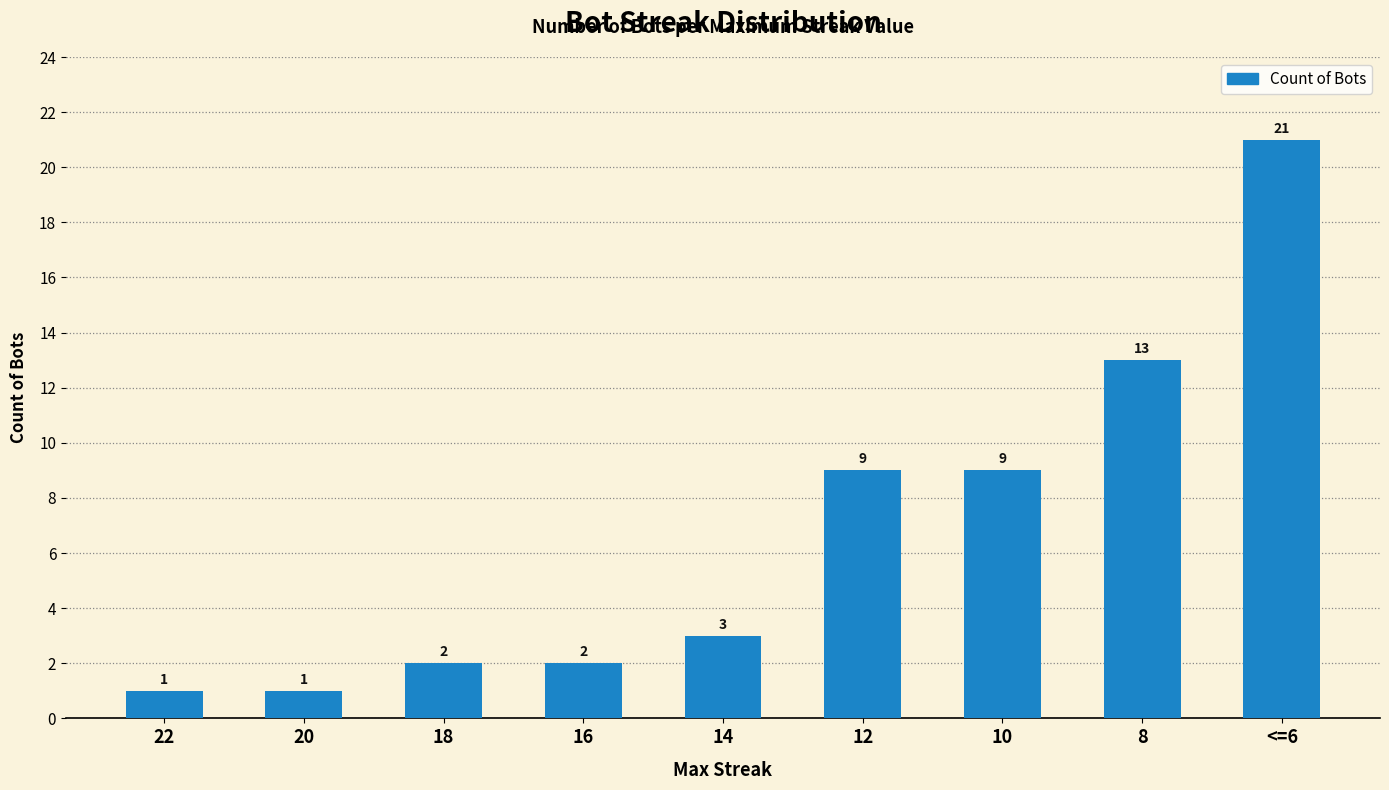

What is the value of the 5th bar from the left?

3